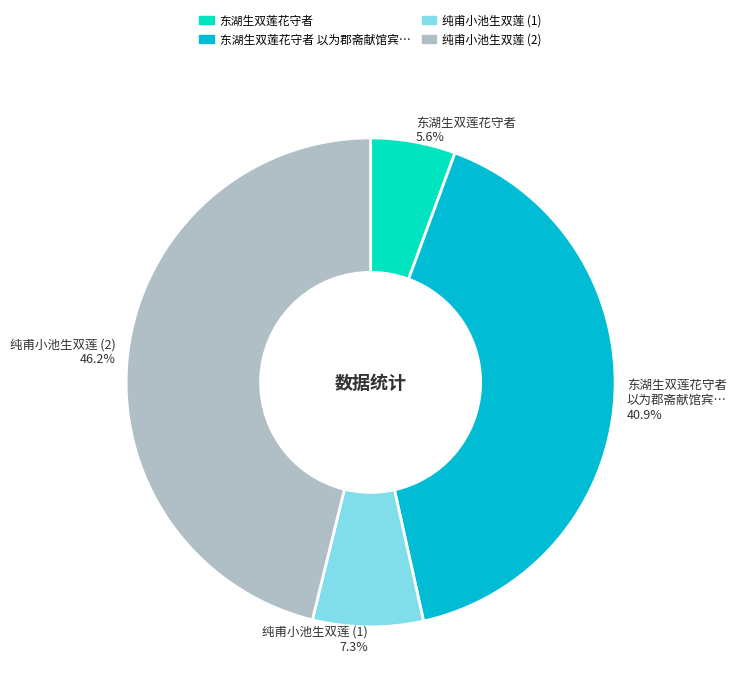

Does any single category account for the majority?

No